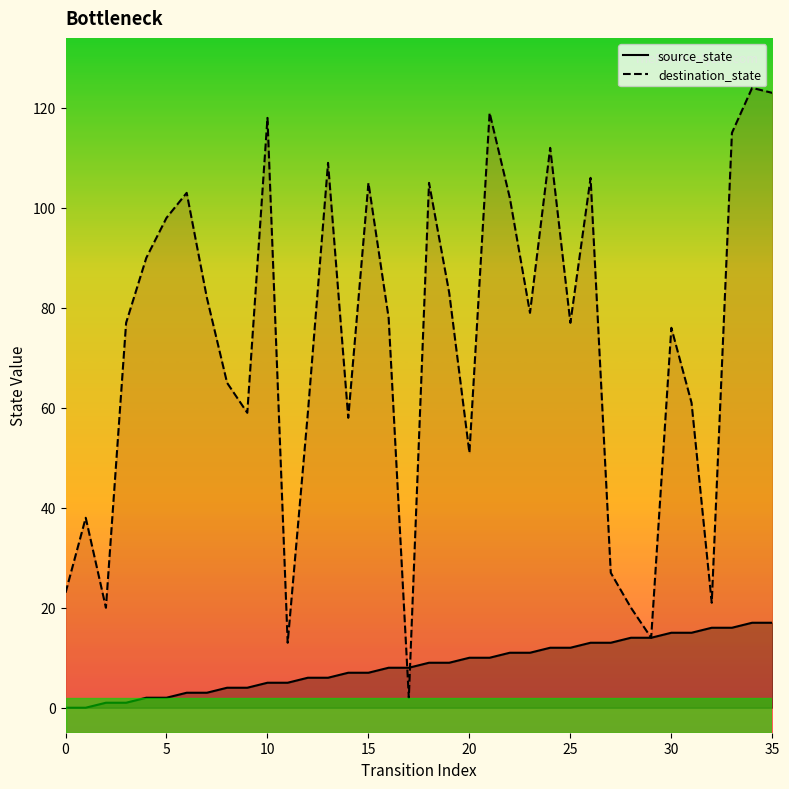

The destination_state series shows 4 at 17. True or false?

False